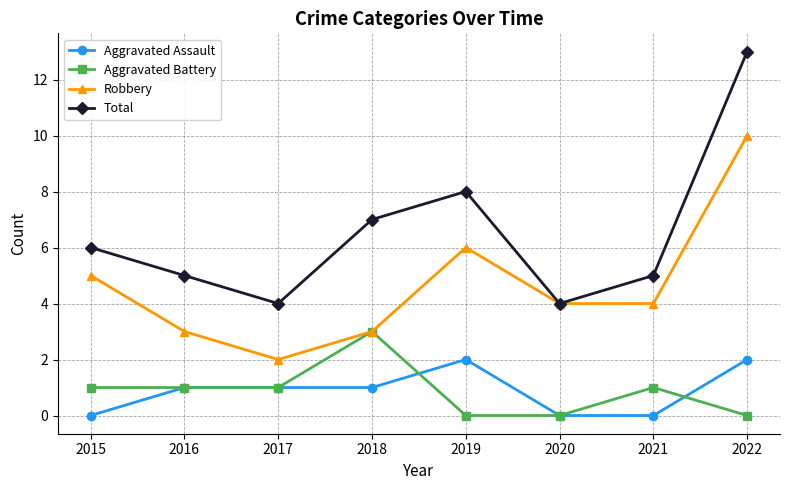

What is the difference between the second highest and second lowest values in the Robbery series?

3